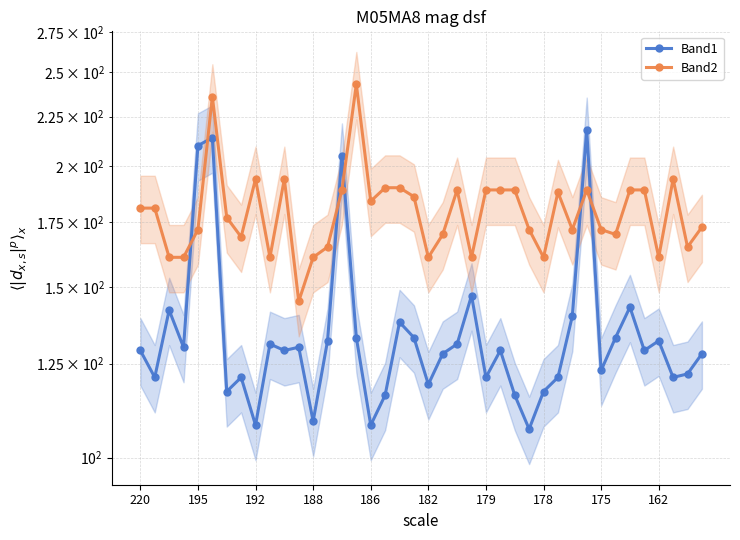

Which category has the lowest value across all series?

27